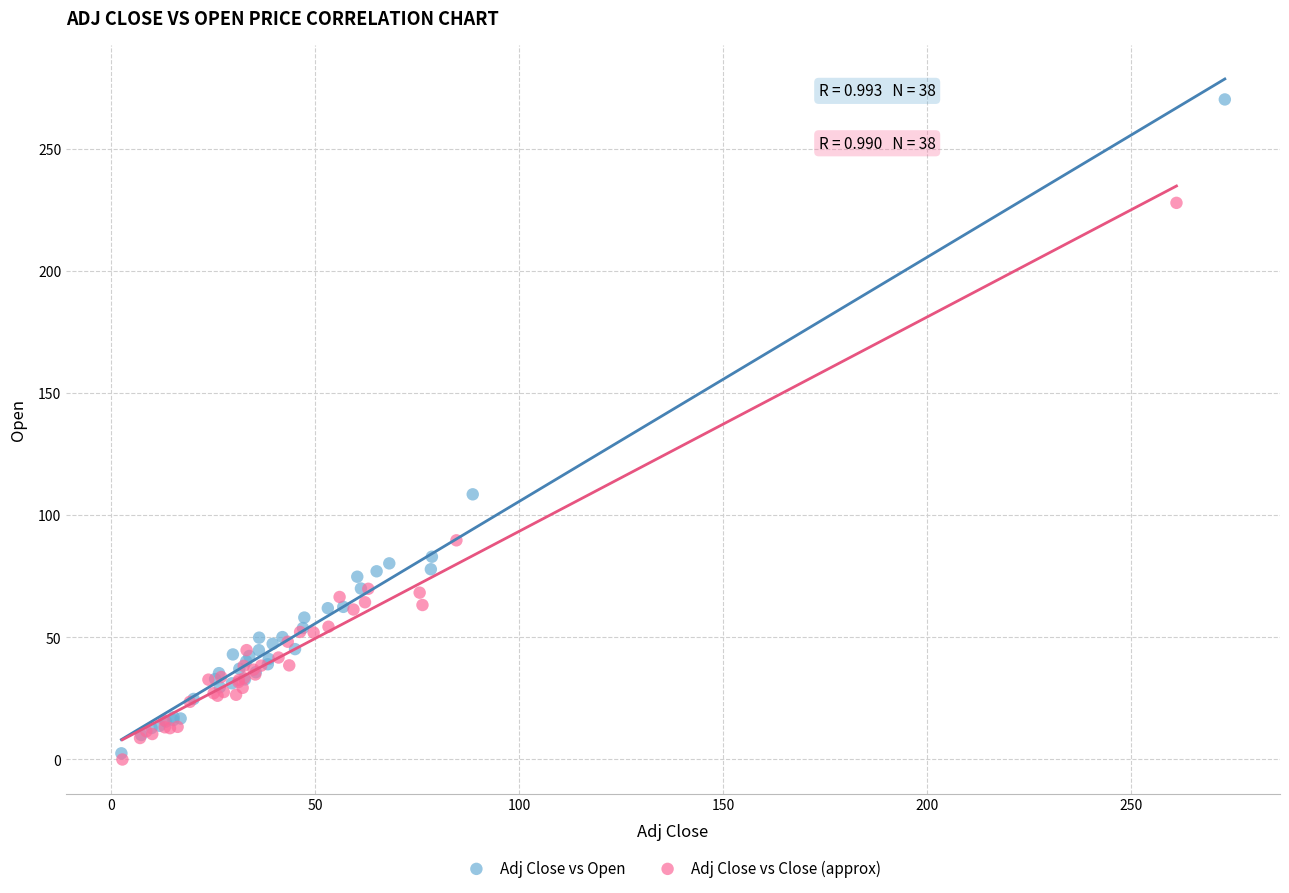

Which series contains the highest Y value?

Adj Close vs Open